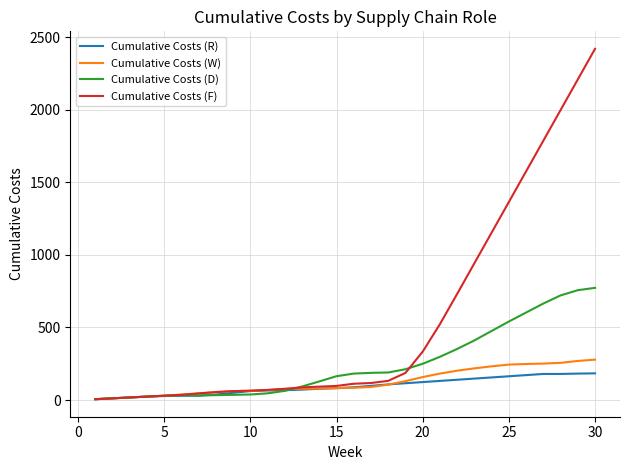

Which series has the largest total across all categories?

Cumulative Costs (F)